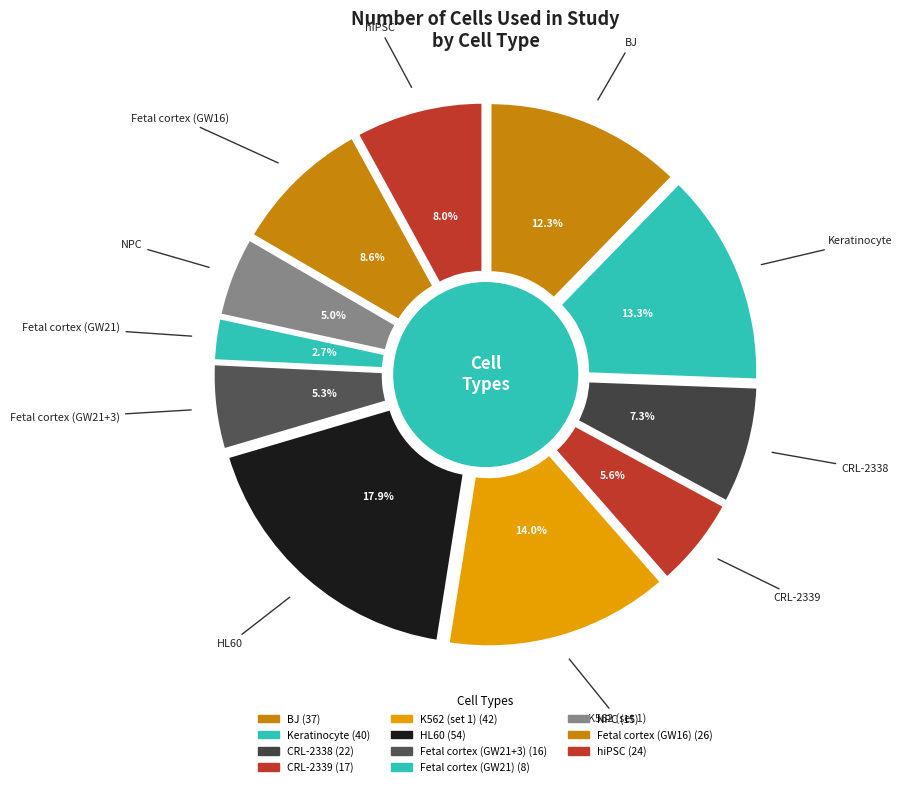

What percentage is the Fetal cortex (GW21+3) slice, to the nearest percent?

5%